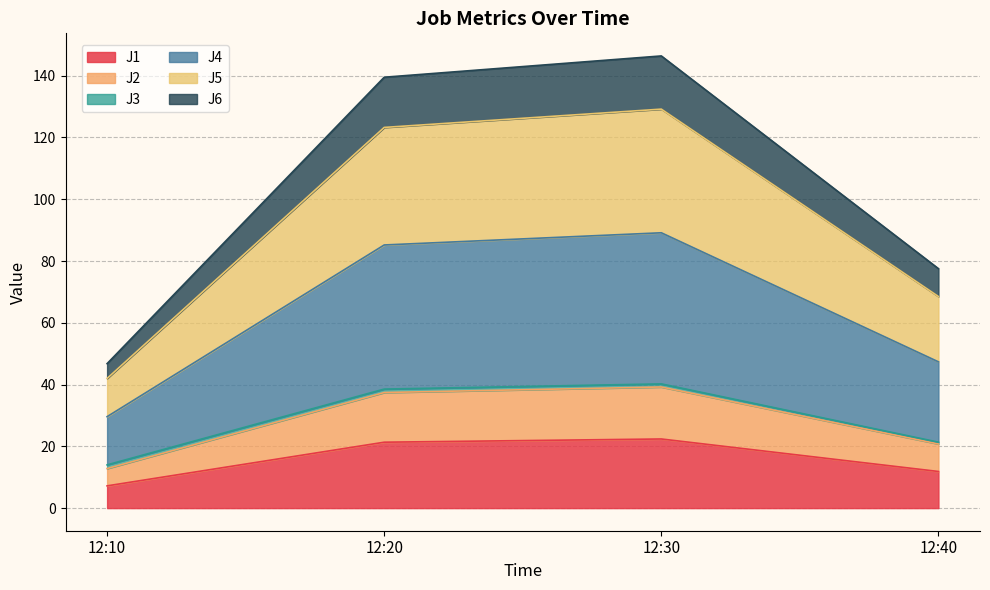

At which category does J6 reach its first local peak?

12:30